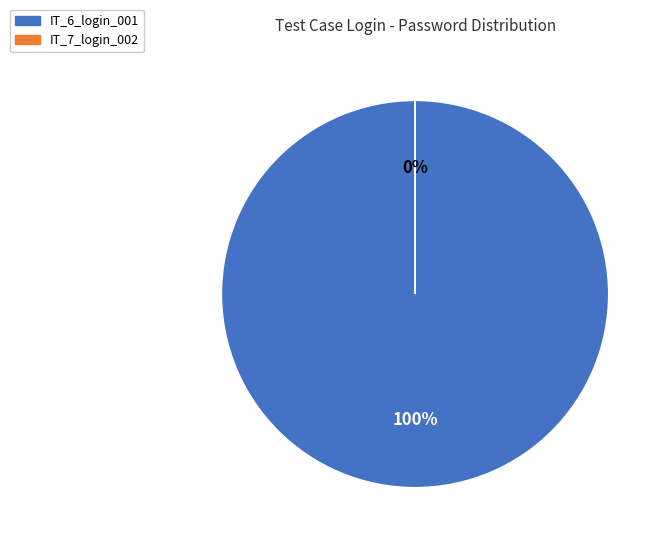

To the nearest percent, what percentage of the pie is IT_6_login_001?

100%